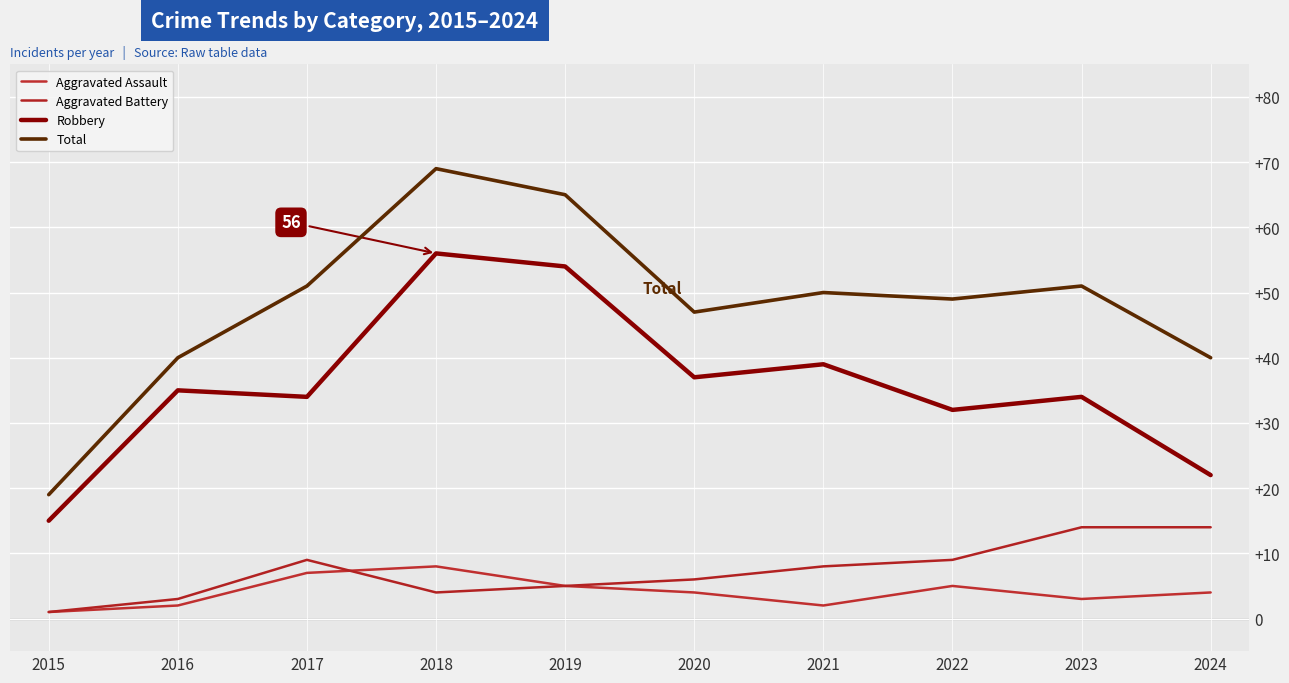

At 2024, list the series in order from smallest to largest.

Aggravated Assault, Aggravated Battery, Robbery, Total